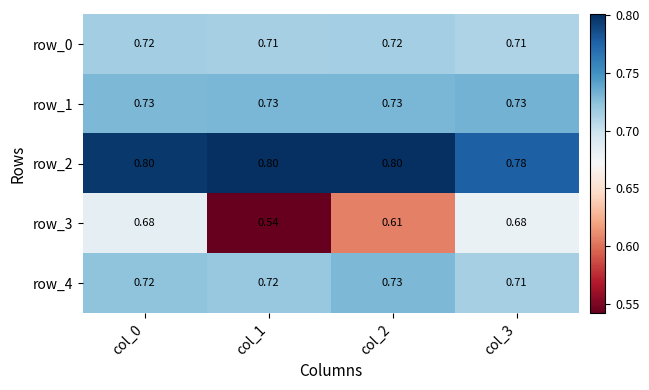

Is the value of row_0 at col_2 greater than the value of row_1 at col_1?

No